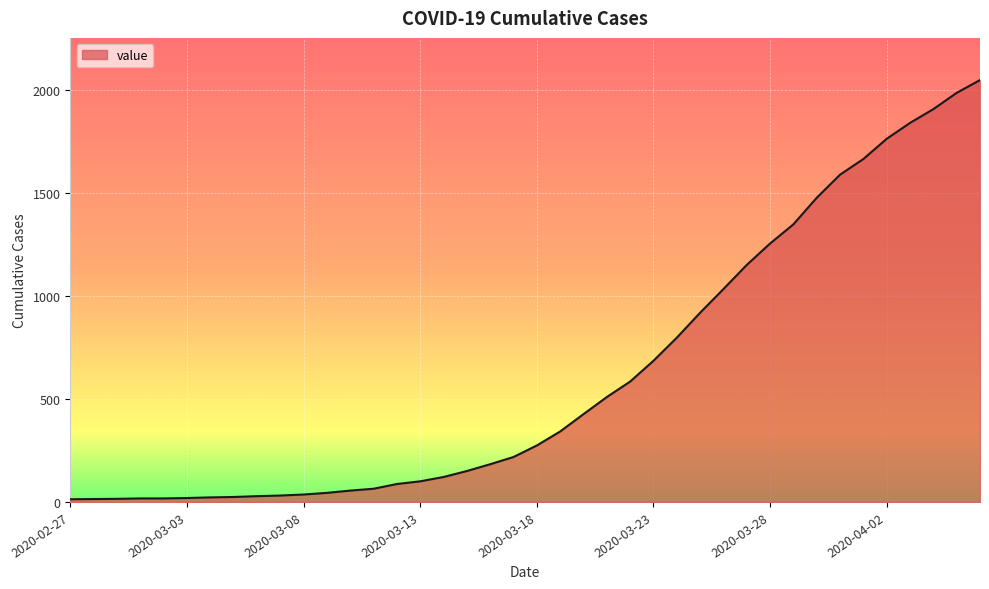

What is the difference between the maximum and minimum values?

2034